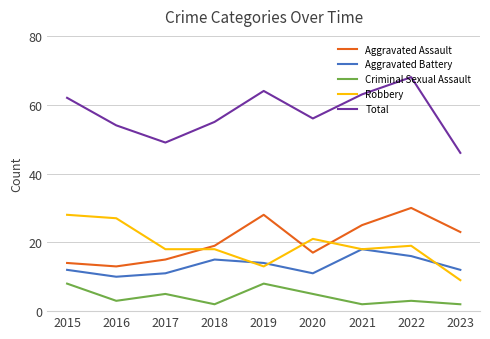

How many lines are shown in the chart?

5